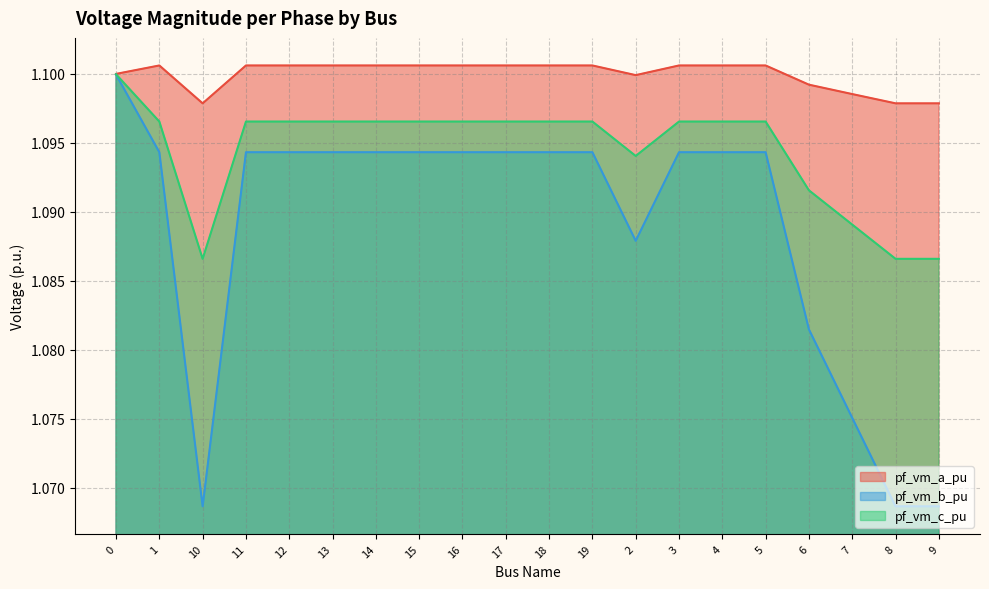

List the series in order of their overall mean, highest first.

pf_vm_a_pu, pf_vm_c_pu, pf_vm_b_pu